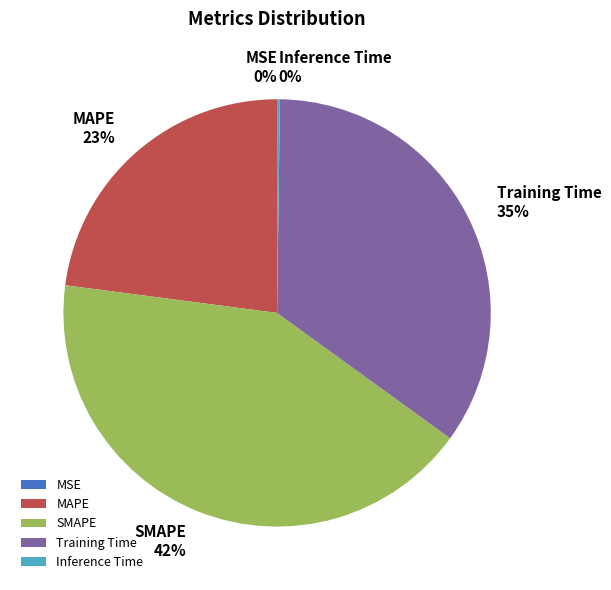

What is the ratio of the value at SMAPE to the value at Training Time?

1.2